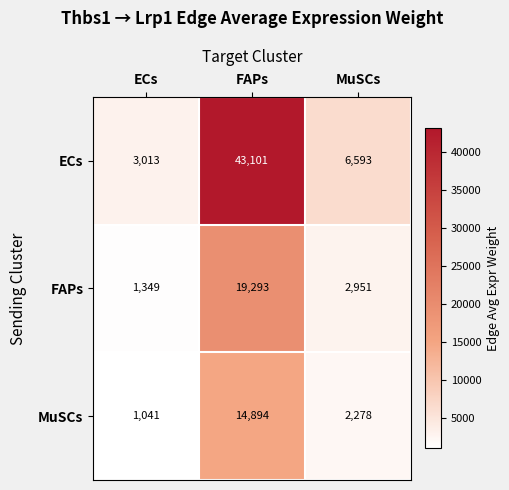

Reading left to right, transcribe all the data shown in this chart.

ECs: 3013	43101	6593
FAPs: 1349	19293	2951
MuSCs: 1041	14894	2278